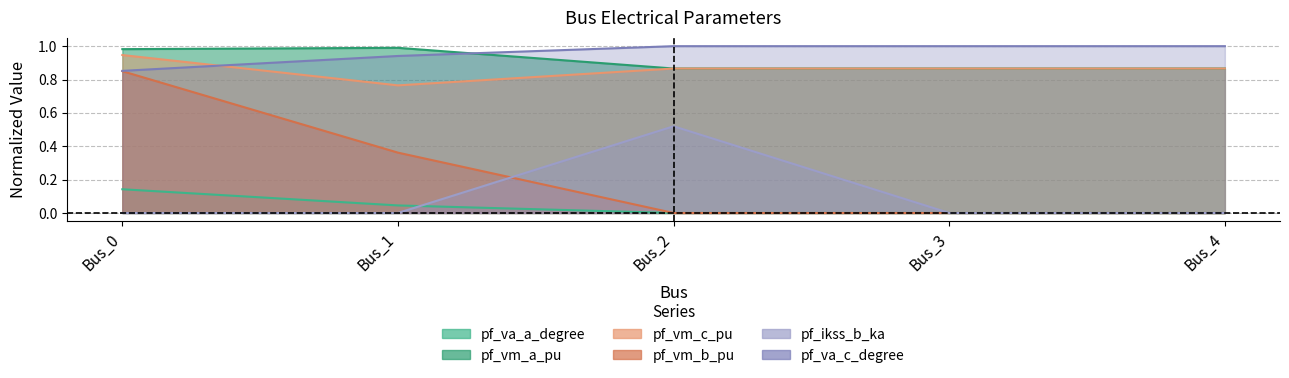

The value of pf_vm_b_pu at Bus_0 is 0.9. True or false?

True